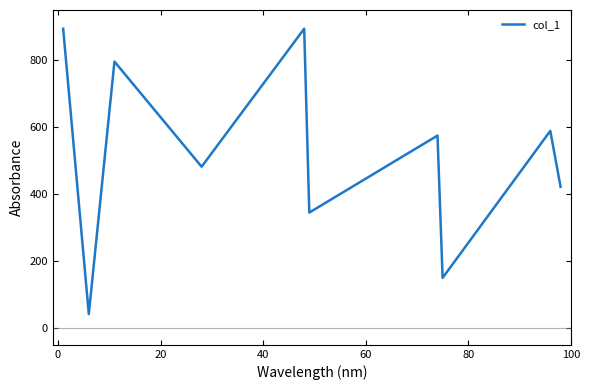

What is the maximum value shown in the chart?

894